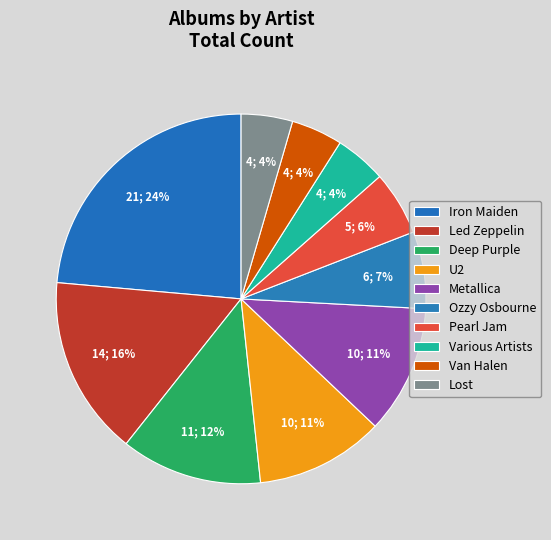

What is the ratio of the value at Metallica to the value at Iron Maiden?

0.5